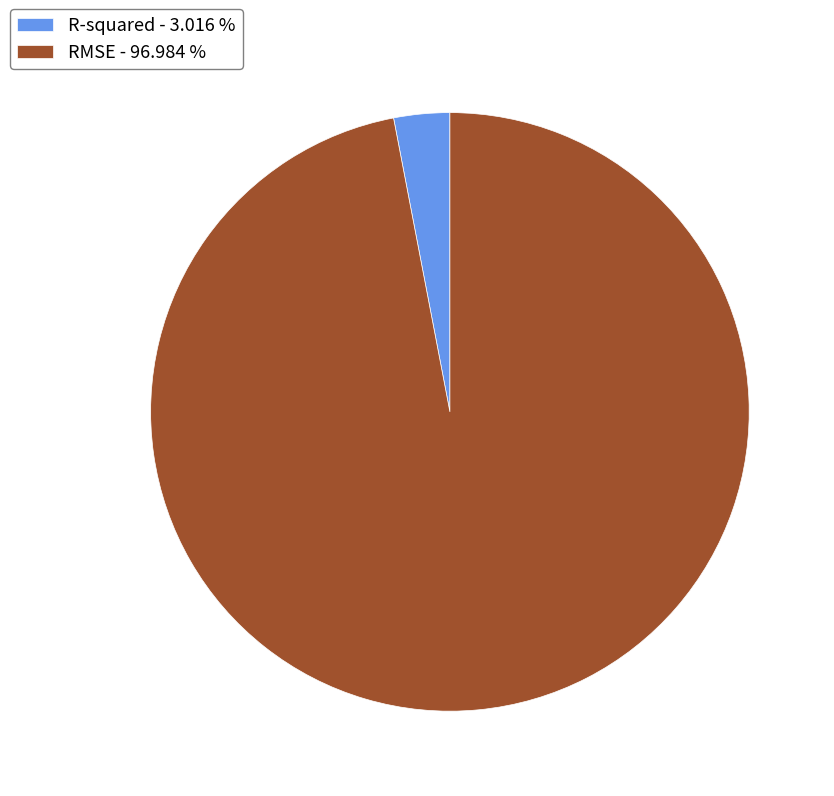

Combined, do RMSE - 96.984 % and R-squared - 3.016 % account for over 50%?

Yes